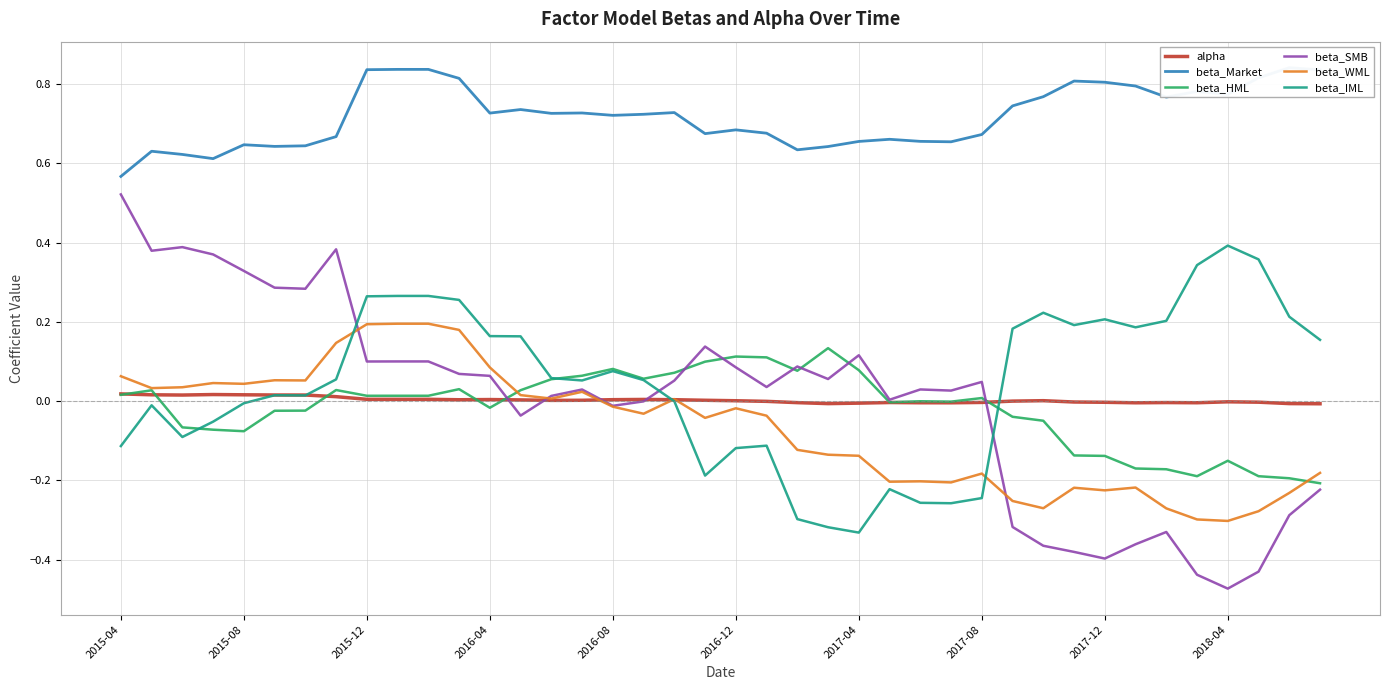

How many categories are shown in the chart?

40